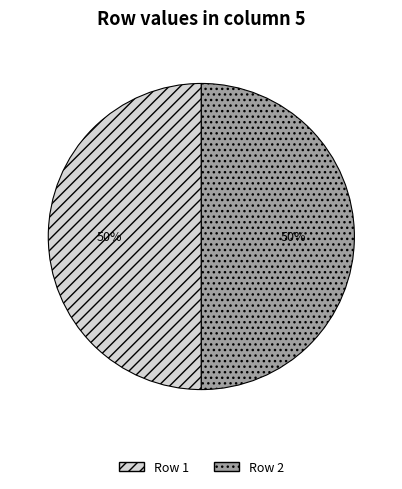

To the nearest percent, what is the average slice percentage?

50%